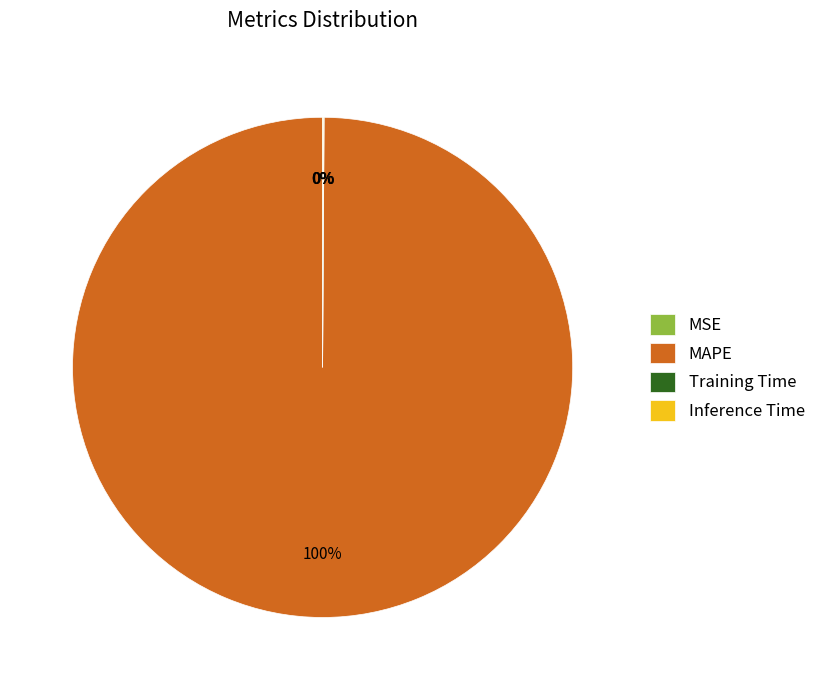

Which category has the biggest portion of the pie?

MAPE